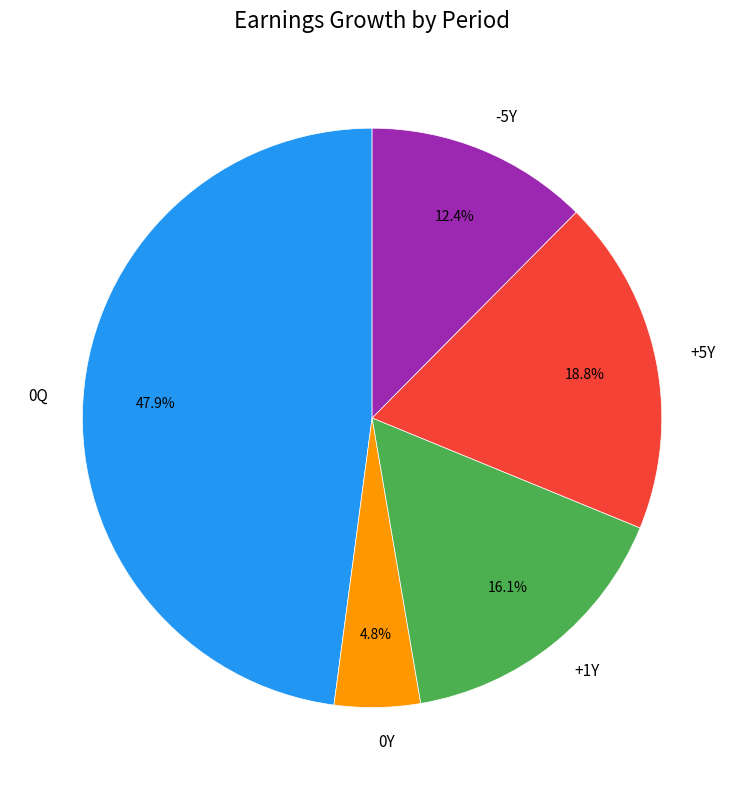

Is it true that 0Q is 40% of the pie?

False